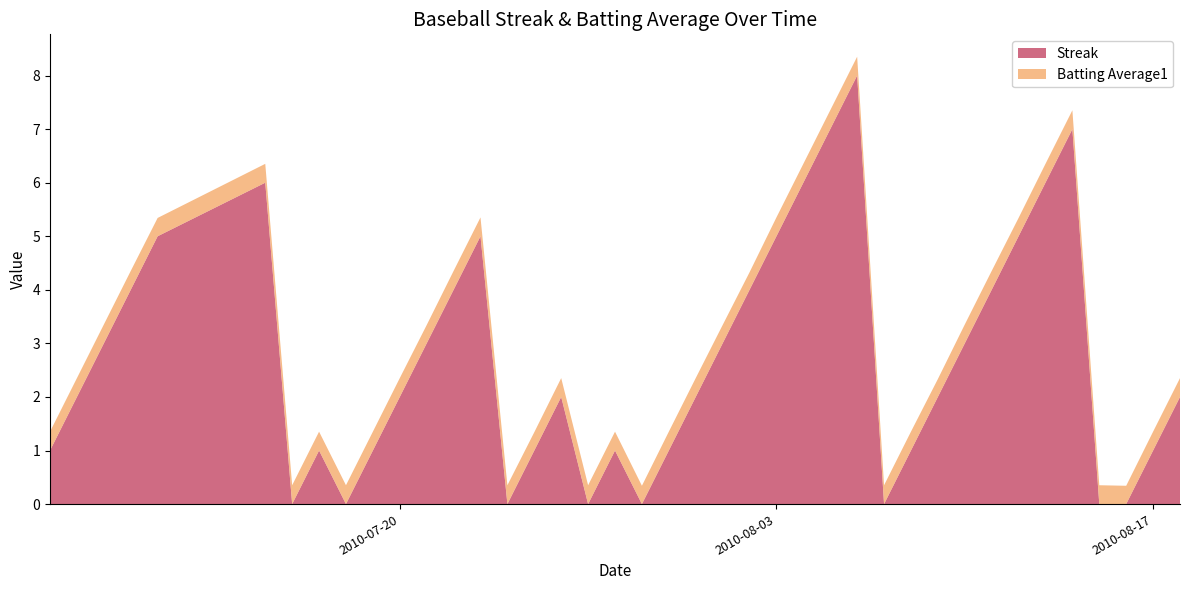

Reading left to right, what are all the values shown in this chart?

Streak: 1.0	2.0	3.0	4.0	5.0	6.0	0.0	1.0	0.0	1.0	2.0	3.0	4.0	5.0	0.0	1.0	2.0	0.0	1.0	0.0	1.0	2.0	3.0	4.0	5.0	6.0	7.0	8.0	0.0	1.0	2.0	3.0	4.0	5.0	6.0	7.0	0.0	0.0	1.0	2.0
Batting Average1: 0.4	0.4	0.4	0.4	0.3	0.4	0.4	0.4	0.4	0.4	0.4	0.3	0.4	0.4	0.4	0.3	0.4	0.4	0.4	0.3	0.4	0.4	0.3	0.3	0.4	0.4	0.4	0.4	0.4	0.4	0.3	0.4	0.4	0.3	0.4	0.4	0.4	0.3	0.4	0.4